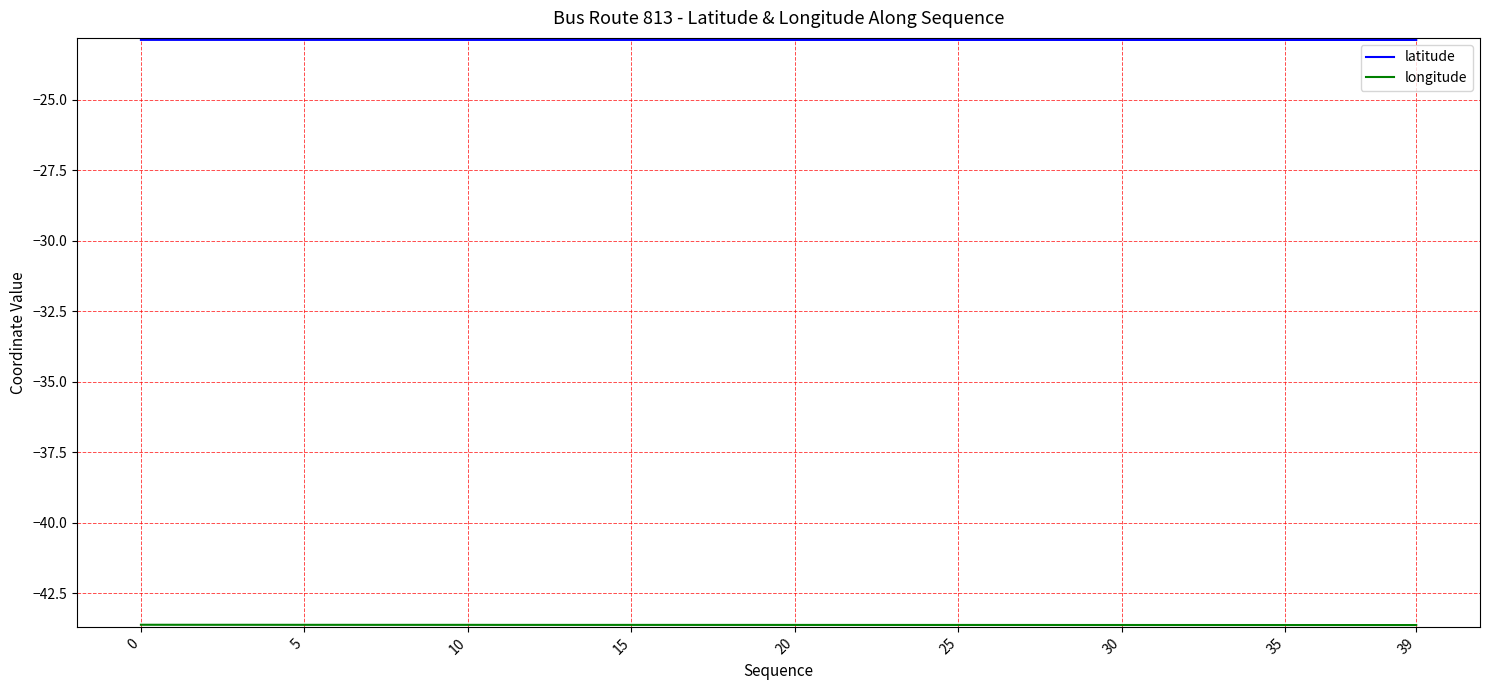

What is the maximum value for latitude?

-22.9